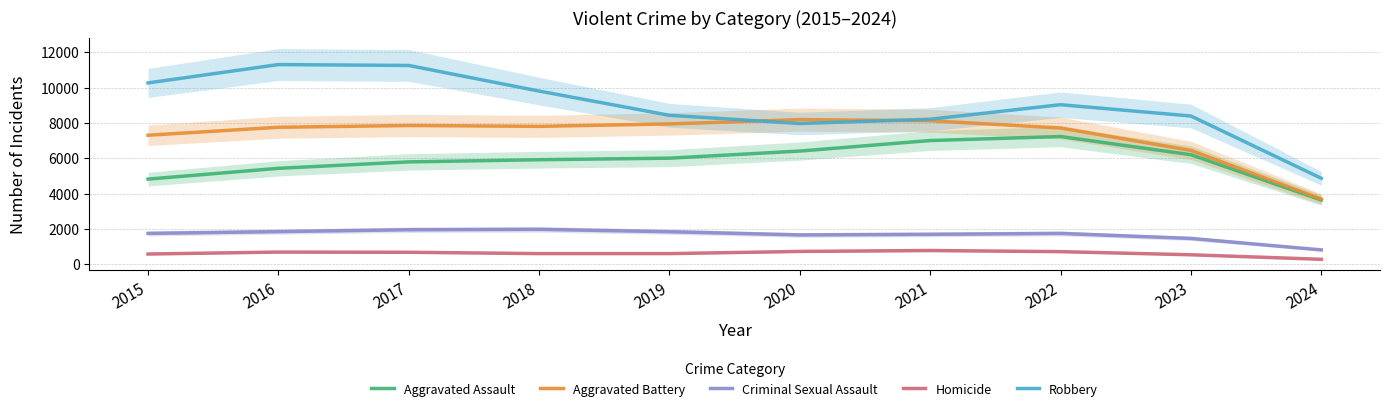

Reading right to left, what are all the values shown in this chart?

Aggravated Assault: 2024=3631.9	2023=6199.5	2022=7230.5	2021=7004.1	2020=6407.6	2019=6004.3	2018=5916.3	2017=5793.9	2016=5428.6	2015=4818.3
Aggravated Battery: 2024=3686.1	2023=6443.0	2022=7716.2	2021=8124.9	2020=8188.8	2019=7945.5	2018=7808.6	2017=7856.9	2016=7756.2	2015=7304.8
Criminal Sexual Assault: 2024=805.9	2023=1455.2	2022=1739.2	2021=1688.5	2020=1653.5	2019=1835.1	2018=1971.2	2017=1947.4	2016=1841.8	2015=1741.0
Homicide: 2024=272.5	2023=529.3	2022=707.3	2021=770.6	2020=719.2	2019=595.8	2018=595.6	2017=671.2	2016=682.9	2015=572.5
Robbery: 2024=4863.3	2023=8394.2	2022=9035.8	2021=8211.4	2020=7969.0	2019=8433.6	2018=9807.3	2017=11259.2	2016=11309.0	2015=10269.1